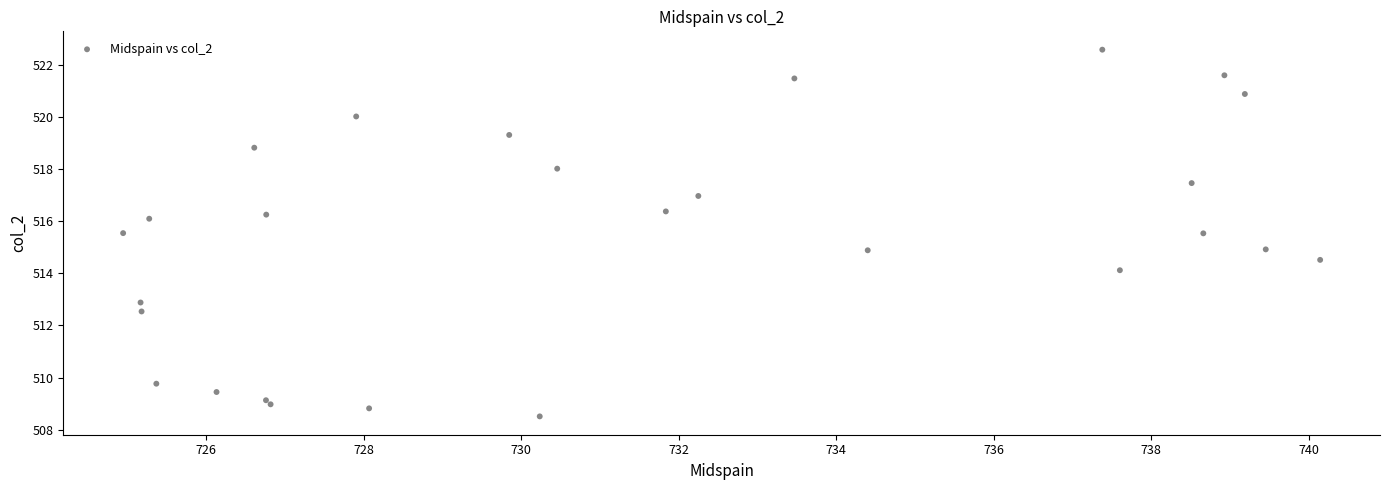

What is the range of X values (max minus min)?

15.2